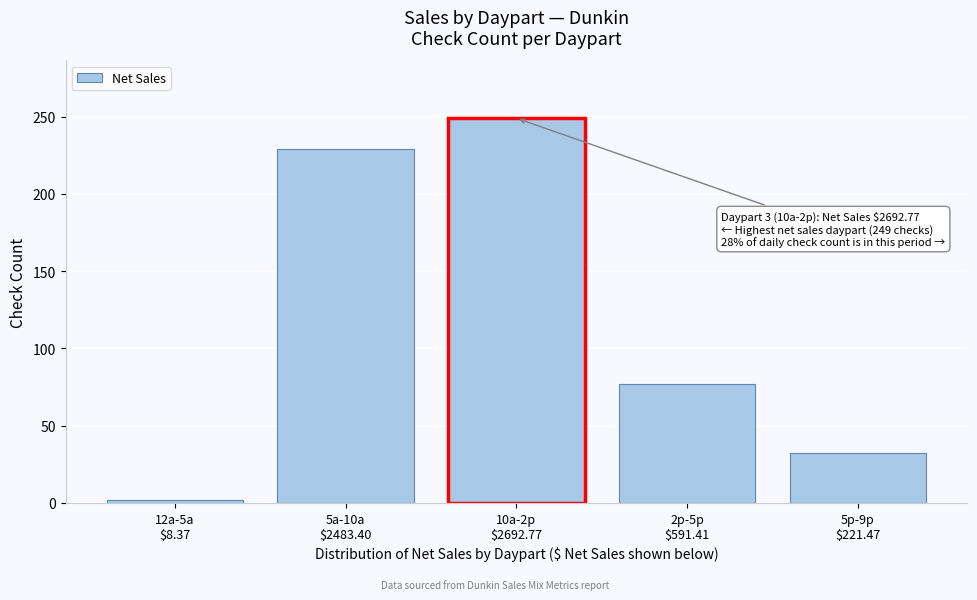

Reading right to left, list all the values displayed in this chart.

32	77	249	229	2